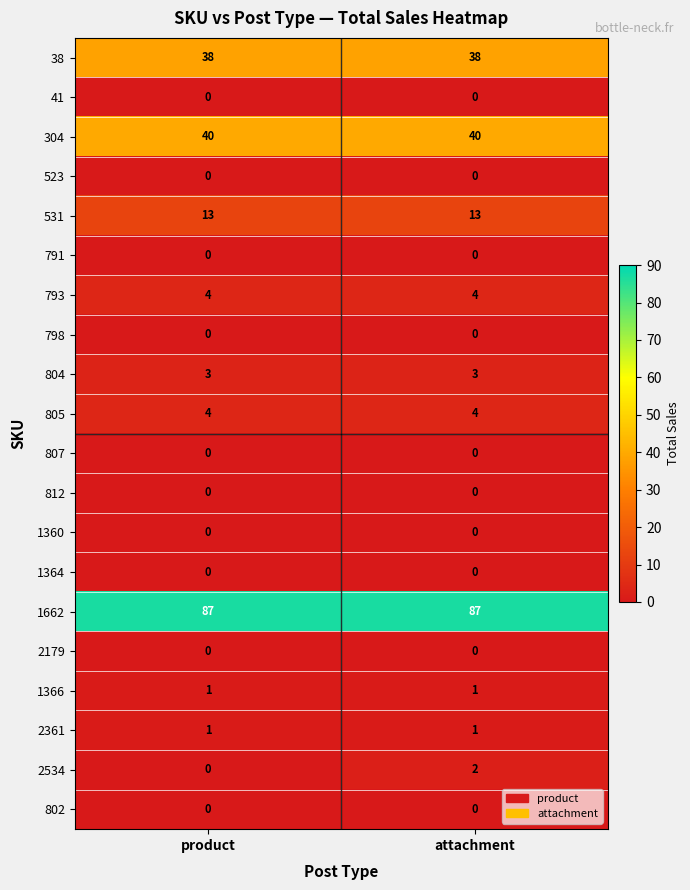

True or false: 805 has a value of 1 at product.

False